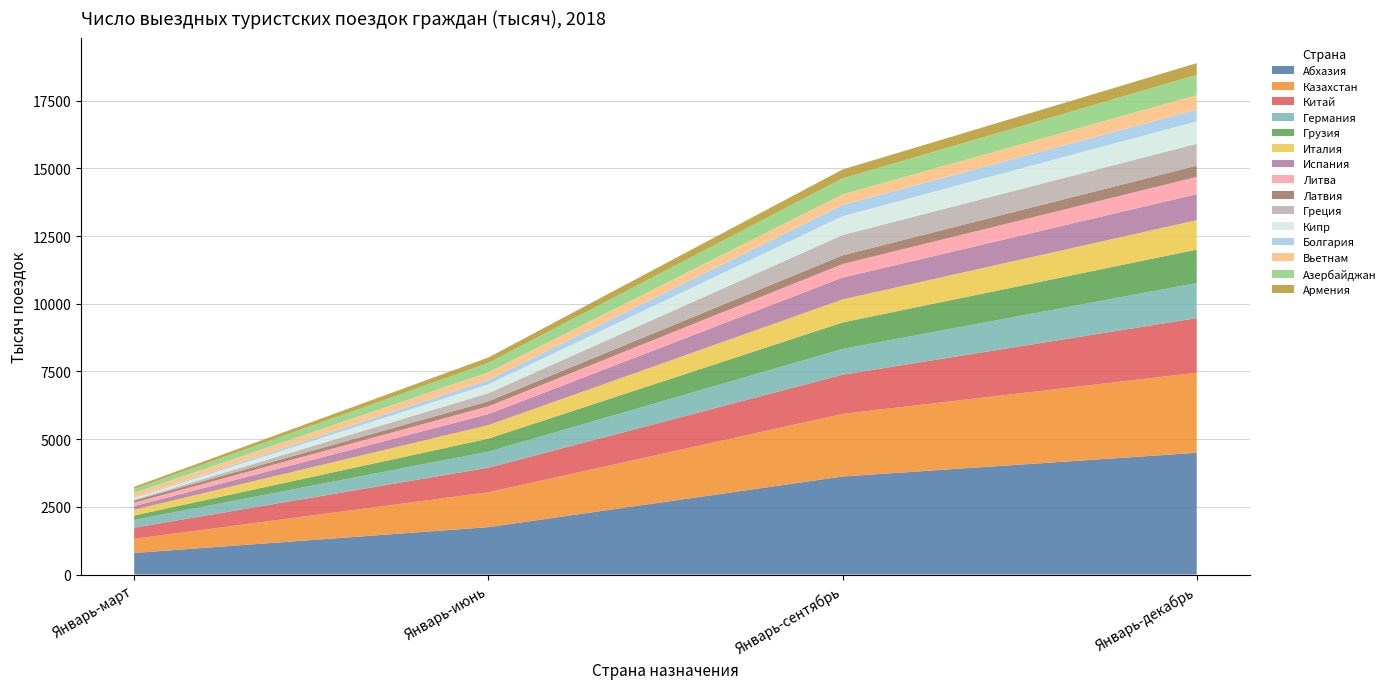

Reading left to right, what are all the values shown in this chart?

Январь-март: Абхазия=797	Казахстан=521	Китай=413	Германия=286	Грузия=163	Италия=213	Испания=134	Литва=128	Латвия=81	Греция=27	Кипр=54	Болгария=23	Вьетнам=173	Азербайджан=147	Армения=79
Январь-июнь: Абхазия=1751	Казахстан=1287	Китай=908	Германия=591	Грузия=483	Италия=498	Испания=406	Литва=288	Латвия=185	Греция=300	Кипр=325	Болгария=164	Вьетнам=281	Азербайджан=349	Армения=198
Январь-сентябрь: Абхазия=3621	Казахстан=2310	Китай=1449	Германия=950	Грузия=979	Италия=849	Испания=808	Литва=498	Латвия=323	Греция=749	Кипр=695	Болгария=418	Вьетнам=389	Азербайджан=592	Армения=327
Январь-декабрь: Абхазия=4496	Казахстан=2955	Китай=2018	Германия=1297	Грузия=1233	Италия=1086	Испания=961	Литва=635	Латвия=418	Греция=808	Кипр=826	Болгария=437	Вьетнам=531	Азербайджан=748	Армения=434